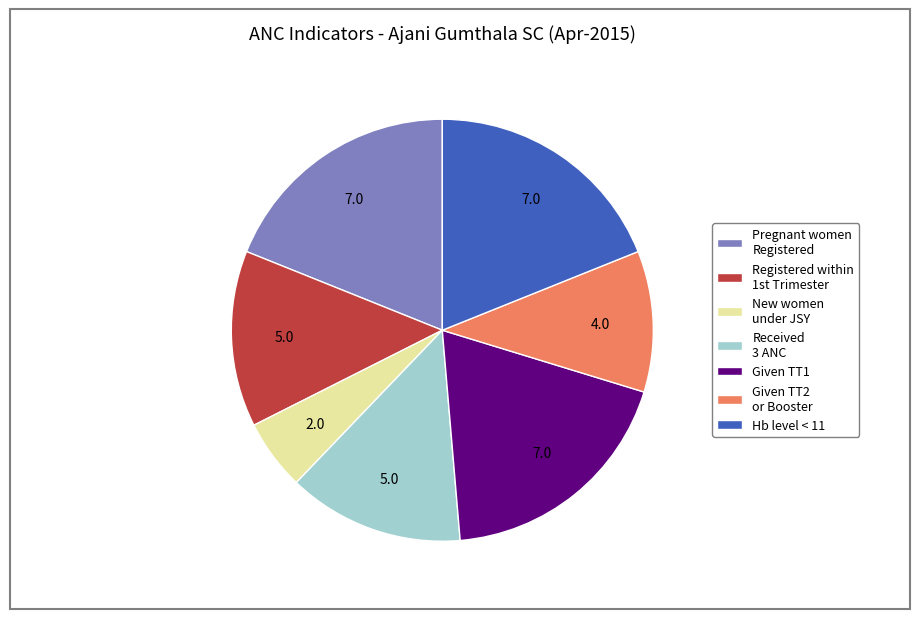

How many slices are in this pie chart?

7